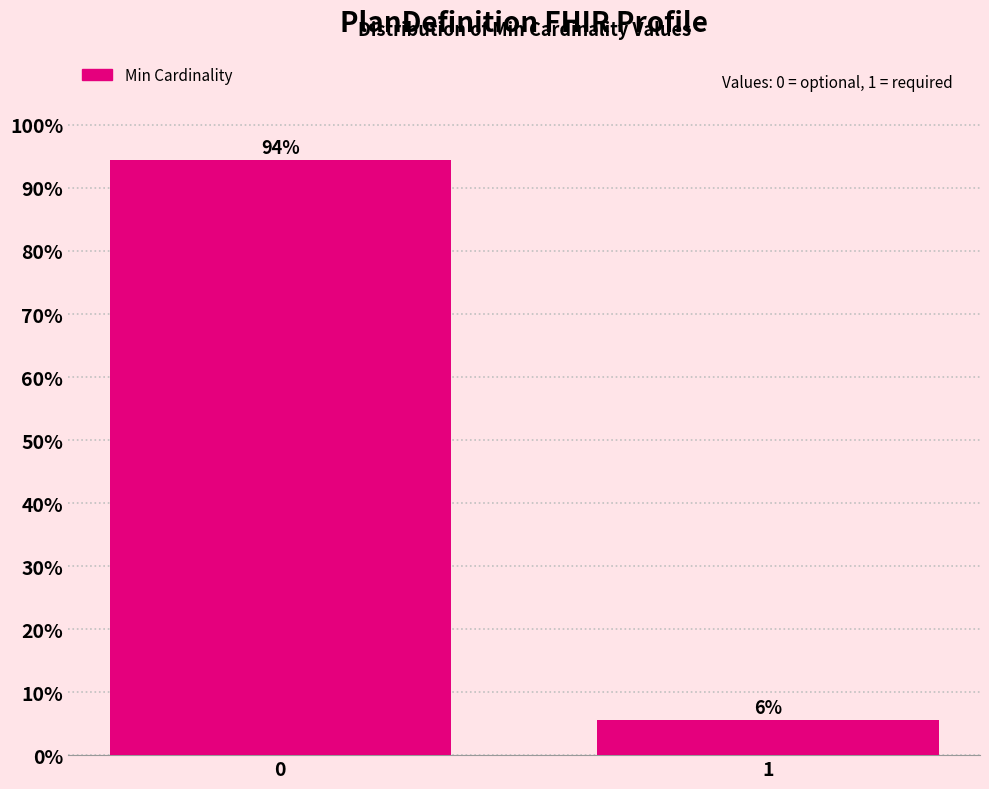

What is the sum of all values?

100.0